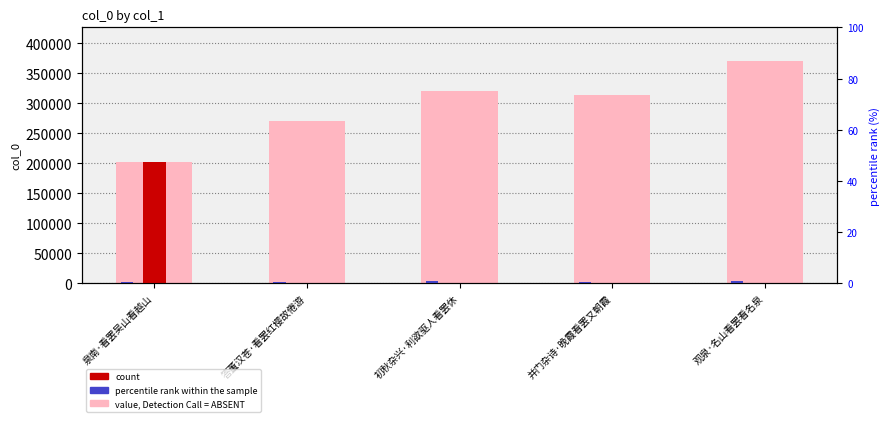

What is the sum of the values at 观泉·名山看罢看名泉 and 初秋杂兴·利欲驱人看罢休?

692055